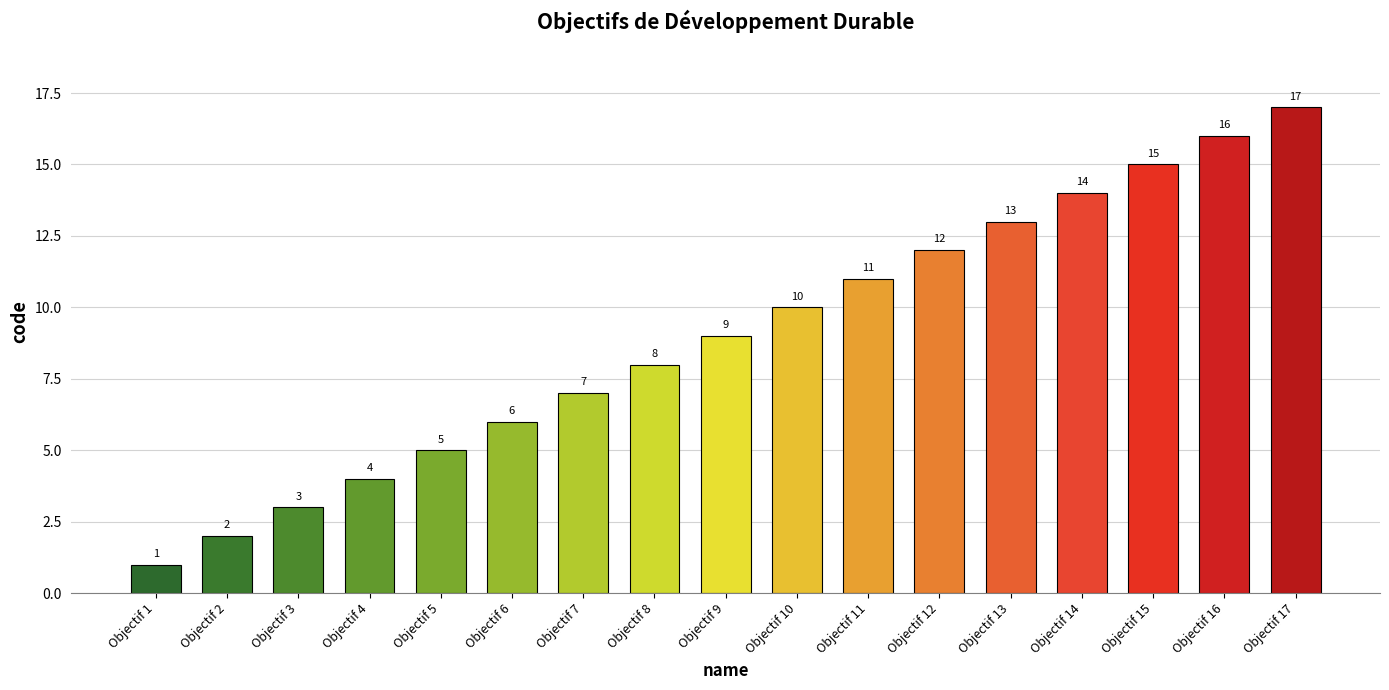

Which has a higher value, Objectif 7 or Objectif 8?

Objectif 8